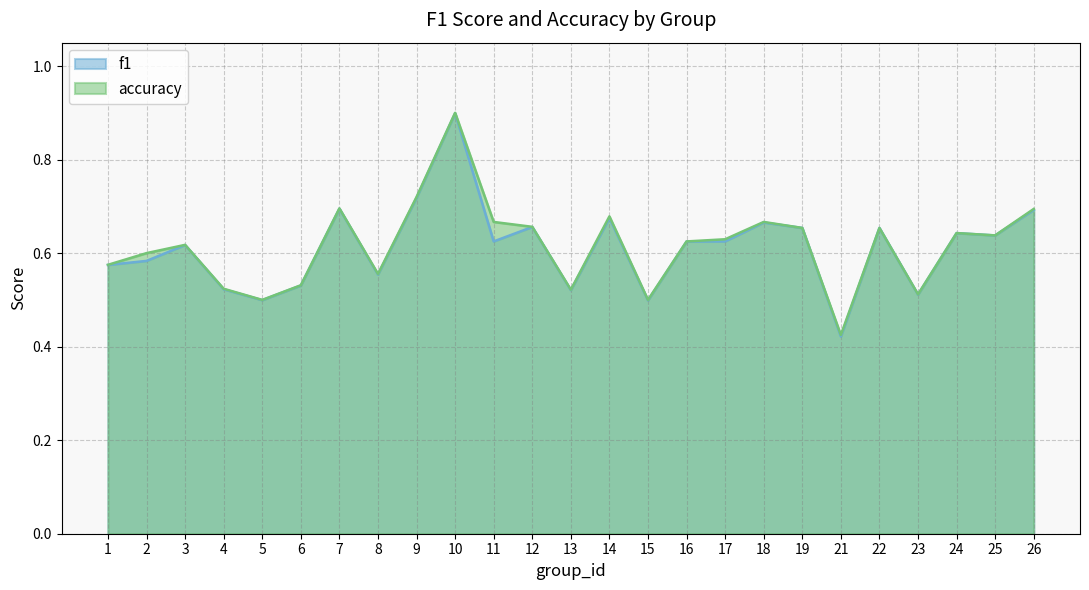

Rank the categories by f1 value from lowest to highest.

21, 15, 5, 23, 13, 4, 6, 8, 1, 2, 3, 16, 11, 17, 25, 24, 19, 22, 12, 18, 14, 26, 7, 9, 10